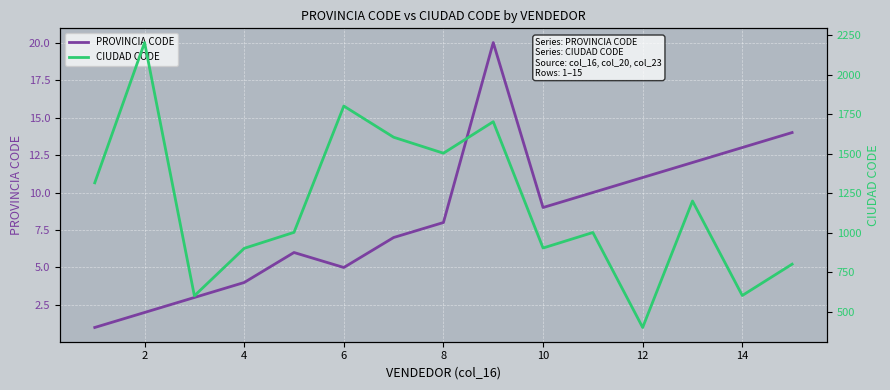

What are all the series names shown in the legend?

PROVINCIA CODE, CIUDAD CODE